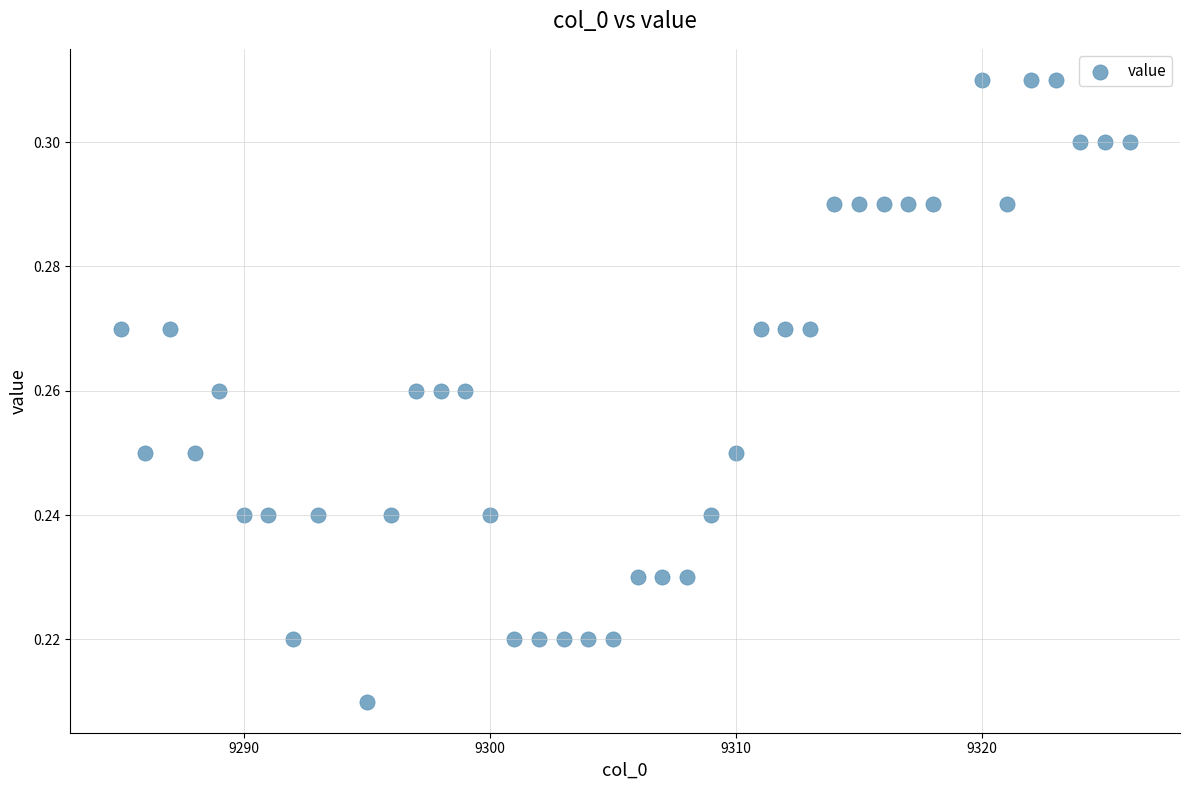

Count the number of points in this scatter plot.

40